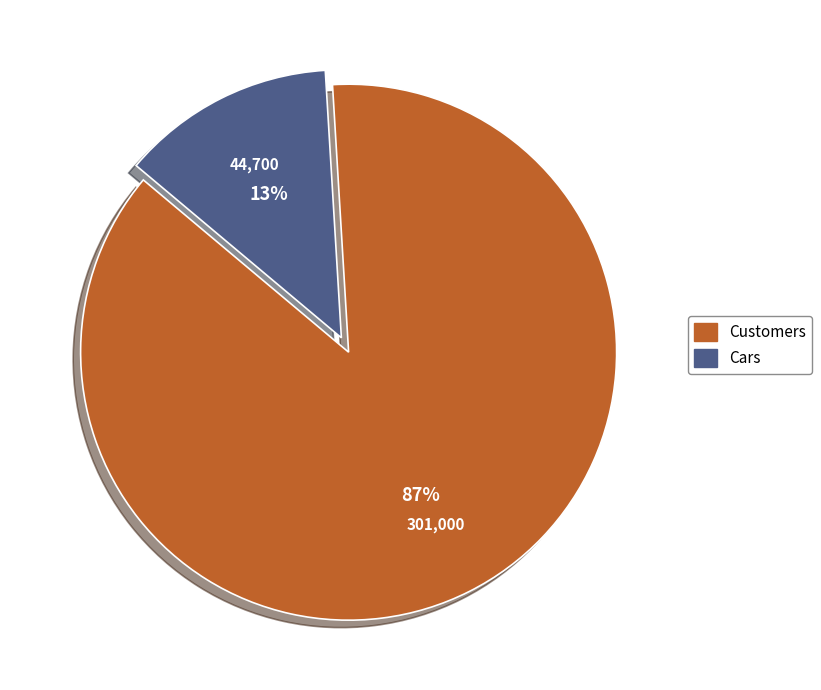

Does Customers represent more than half of the total?

Yes